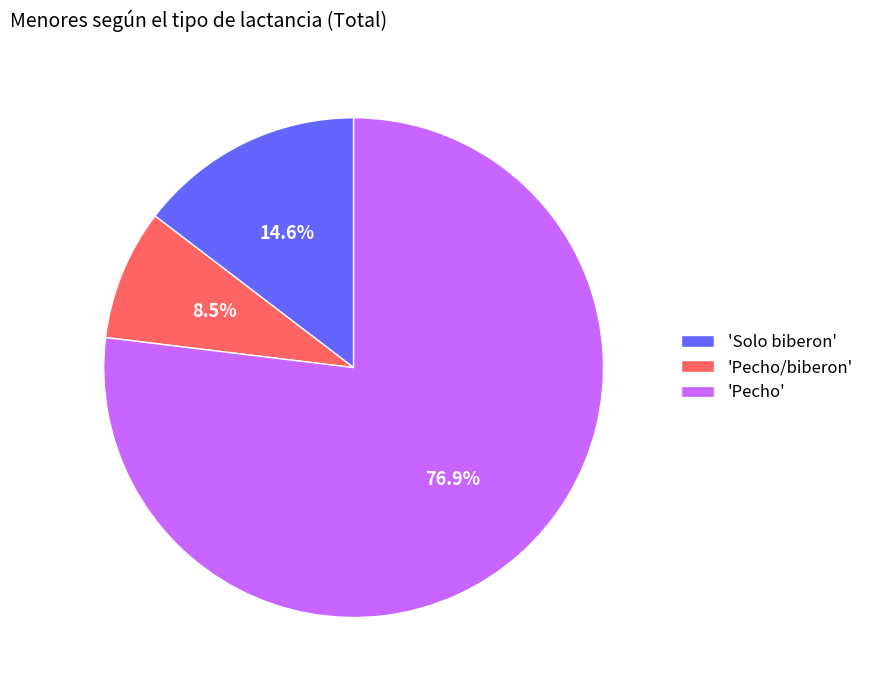

Which category has the smallest portion of the pie?

'Pecho/biberon'